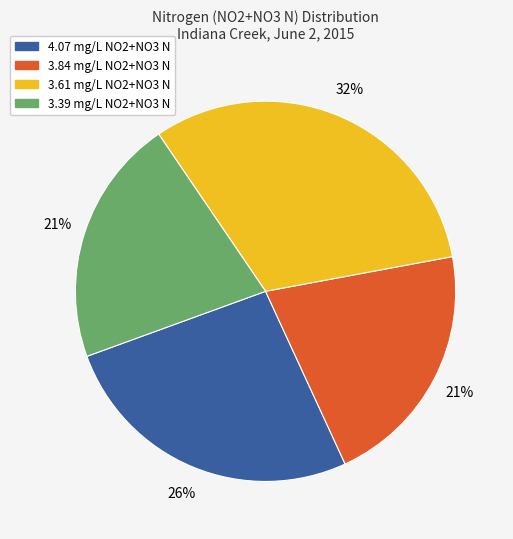

How many slices are in this pie chart?

4